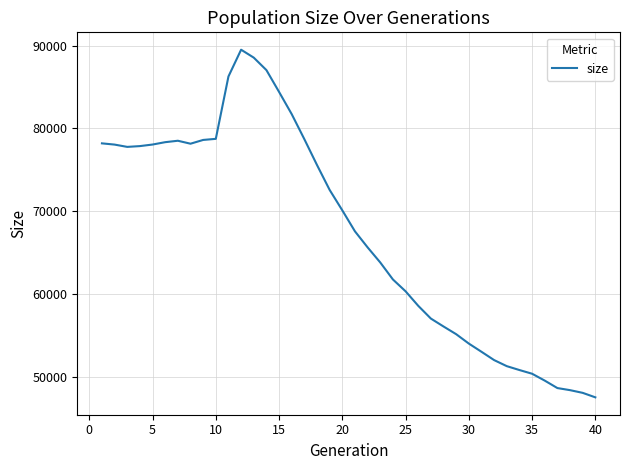

What is the greatest value displayed?

89509